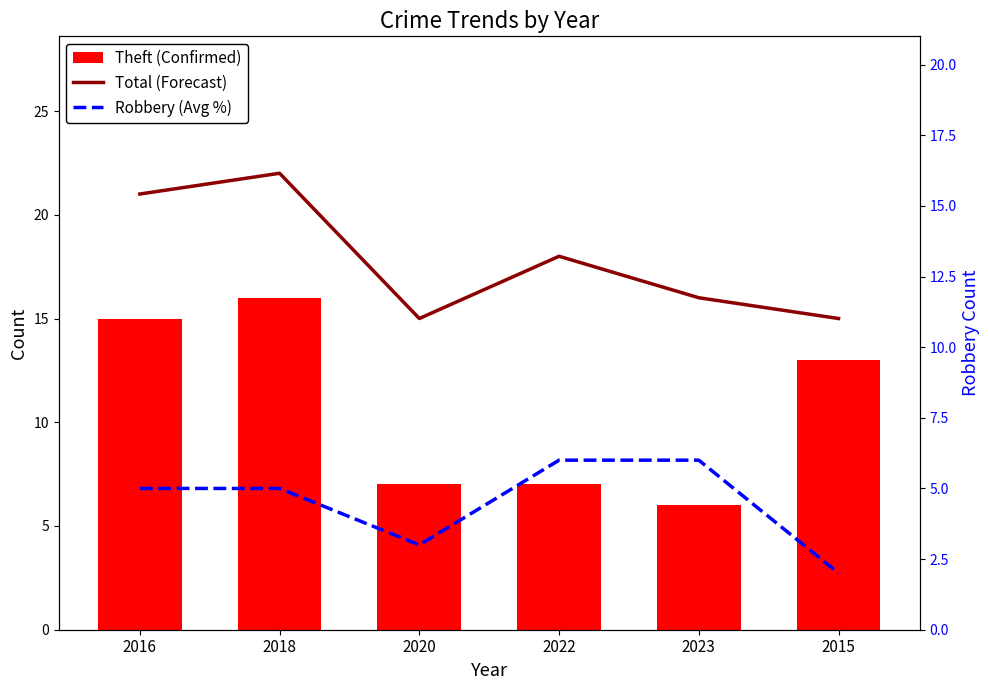

What is the lowest value of the Total (Forecast) series?

15